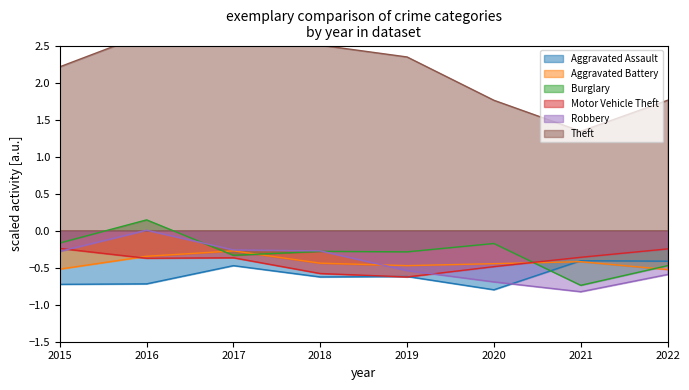

At 2021, list the series in order from largest to smallest.

Theft, Motor Vehicle Theft, Aggravated Assault, Aggravated Battery, Burglary, Robbery